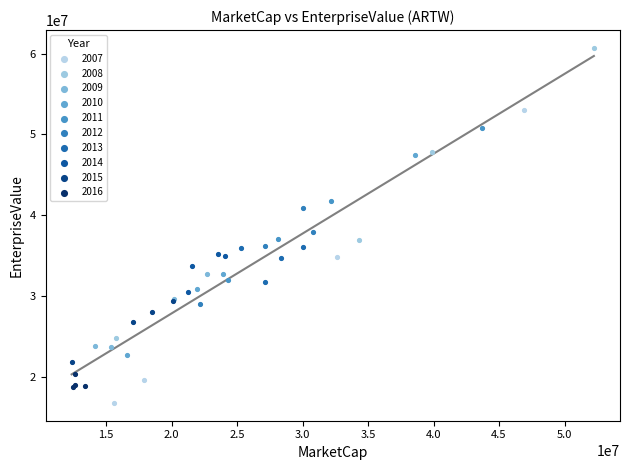

Which series contains the lowest Y value?

2007